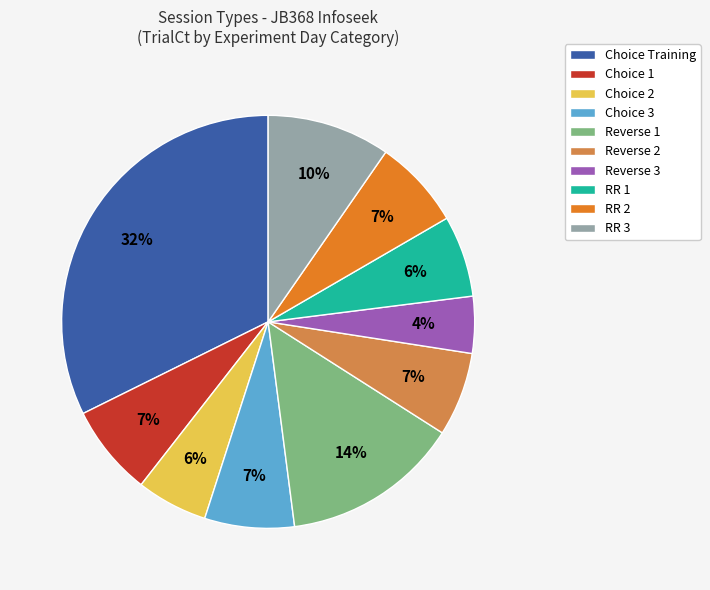

Is it true that RR 3 is 10% of the pie?

True